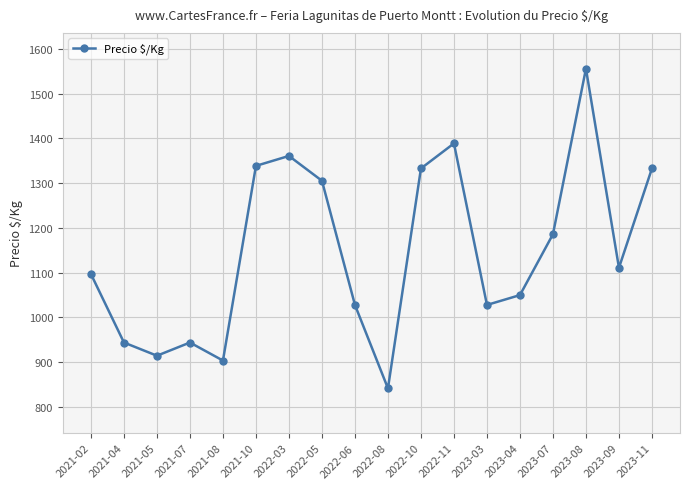

The chart shows a value of 1186.0 at 2023-07. True or false?

True